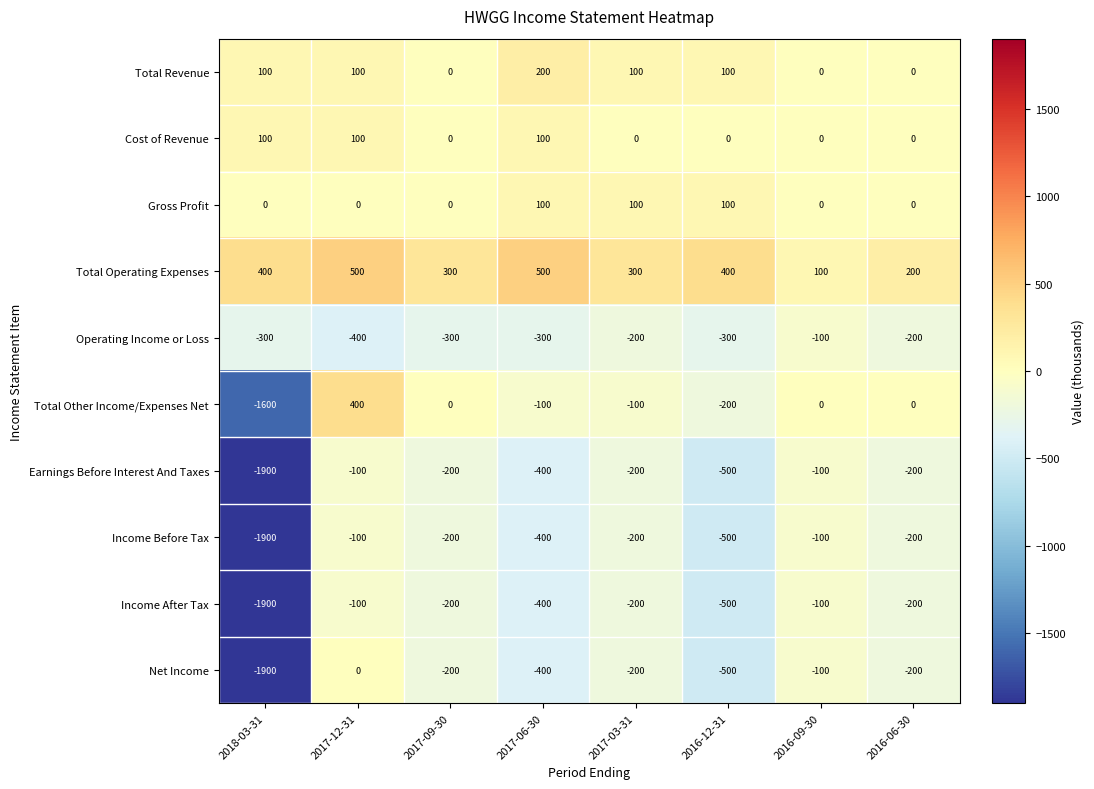

How many categories are shown in the chart?

8